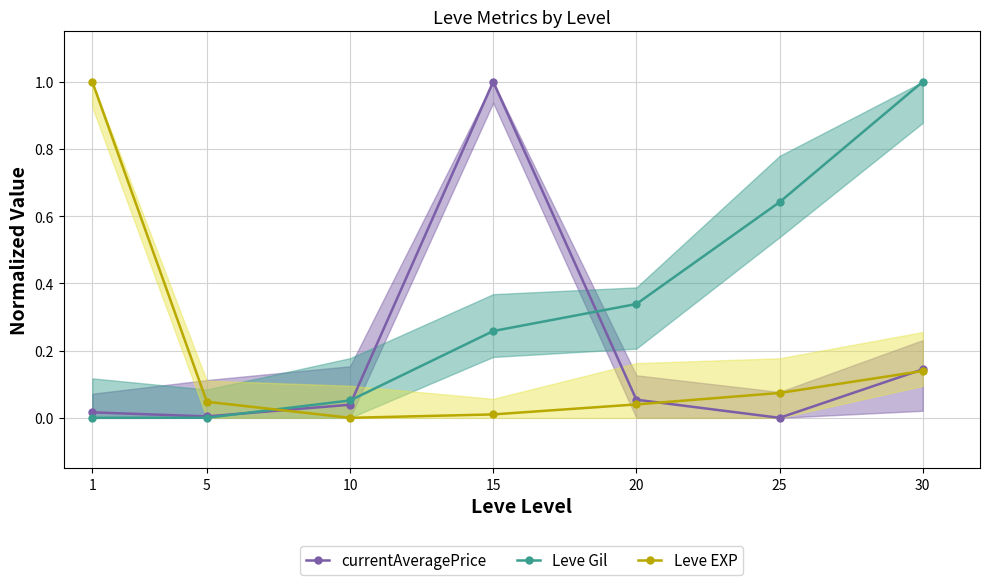

The value of Leve EXP at 15 is 0.0. True or false?

False